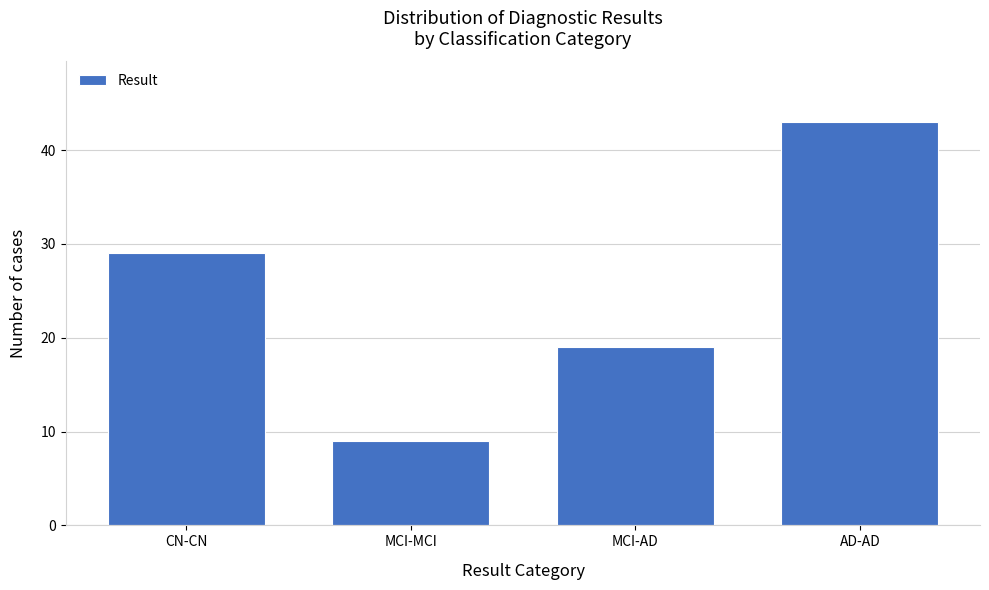

Reading left to right, list all the values displayed in this chart.

29	9	19	43